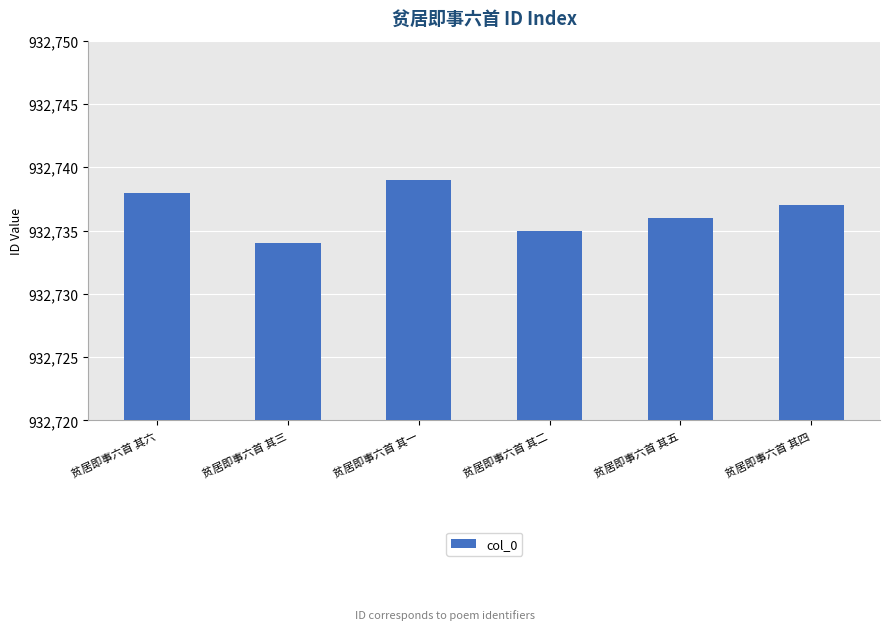

Are the bars grouped side by side (vs. stacked)?

No